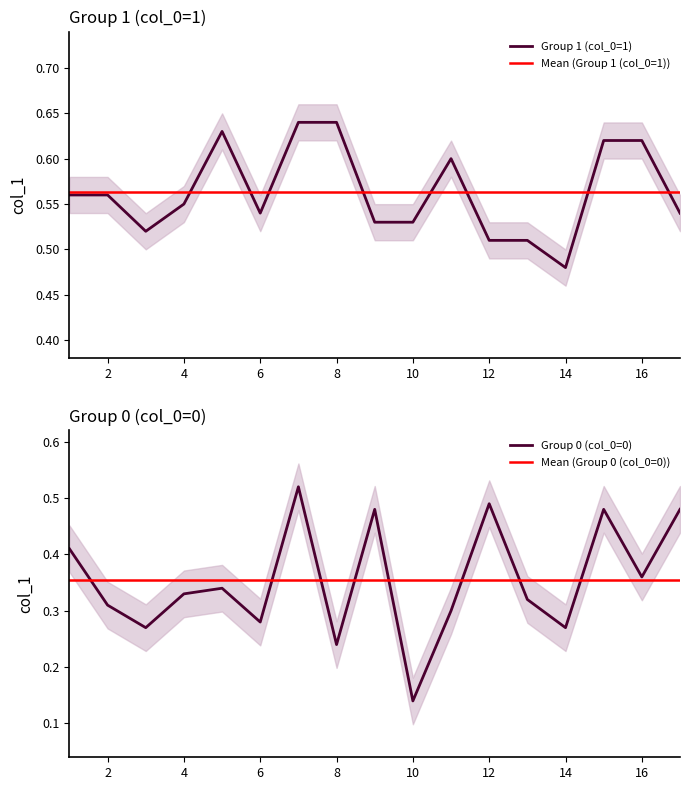

At which label is Group 1 (col_0=1) closest to 0?

14